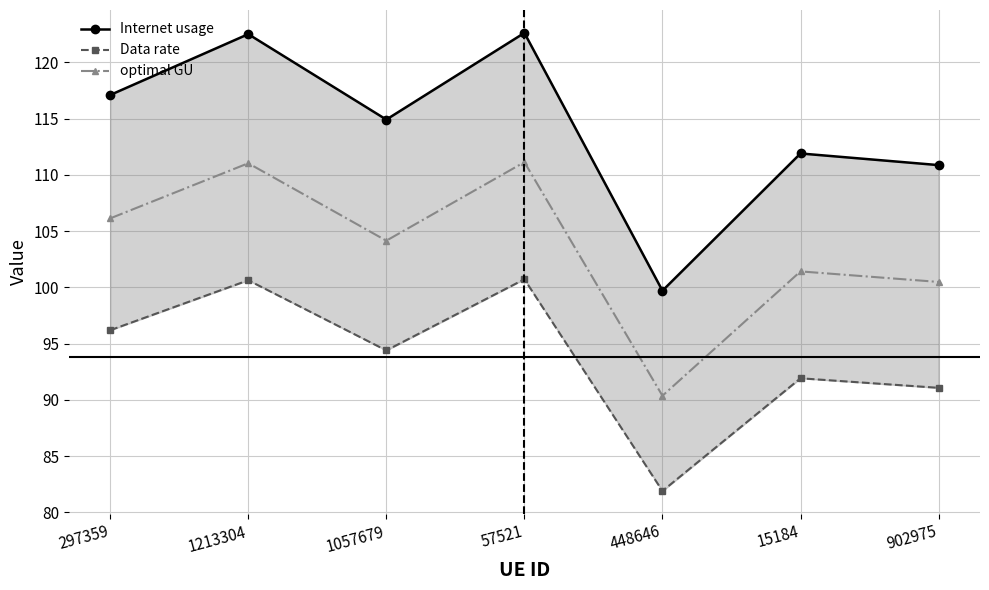

Between 1213304 and 15184, which series saw the biggest shift?

Internet usage